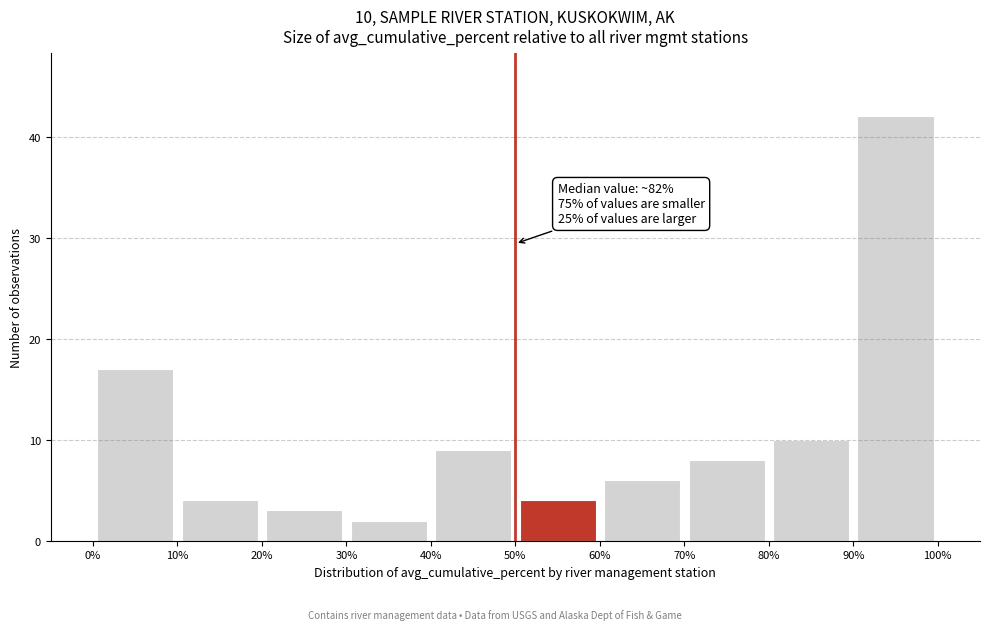

Which range on the x-axis has the tallest bar?

90% to 100%